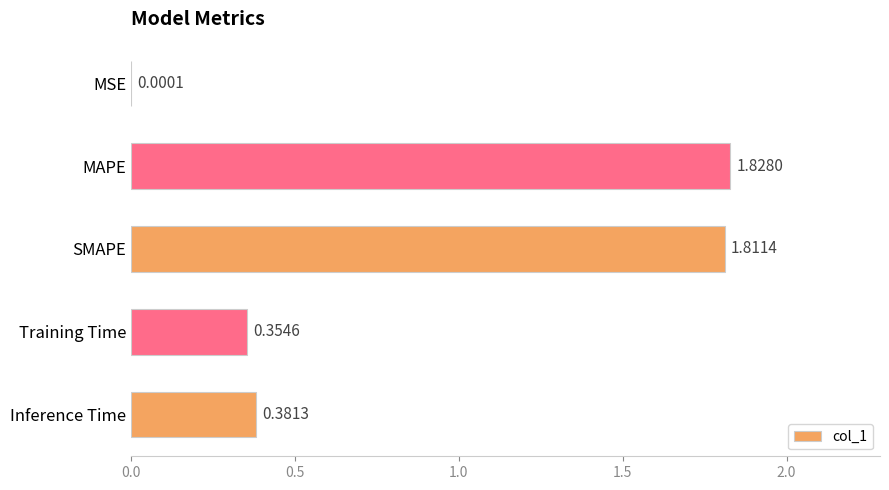

What is the sum of all values?

4.4